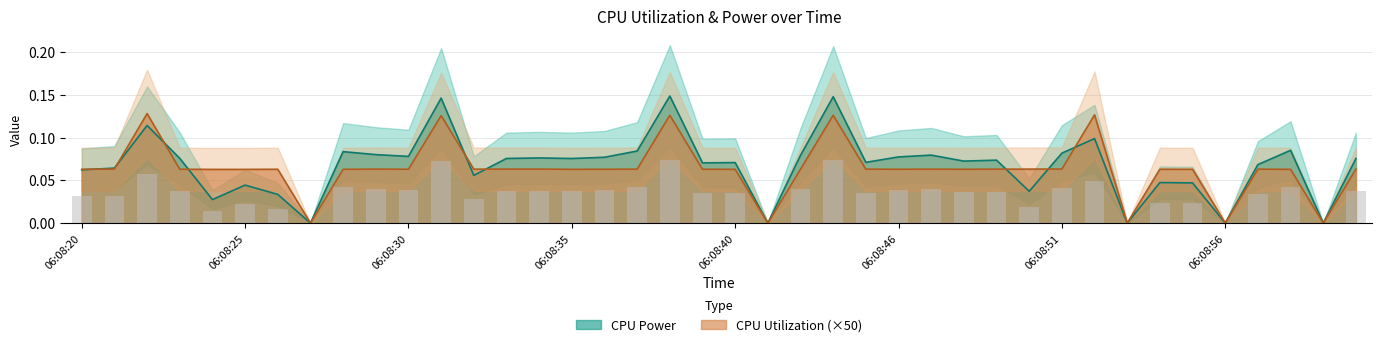

How many CPU Utilization values are between 0 and 1?

40